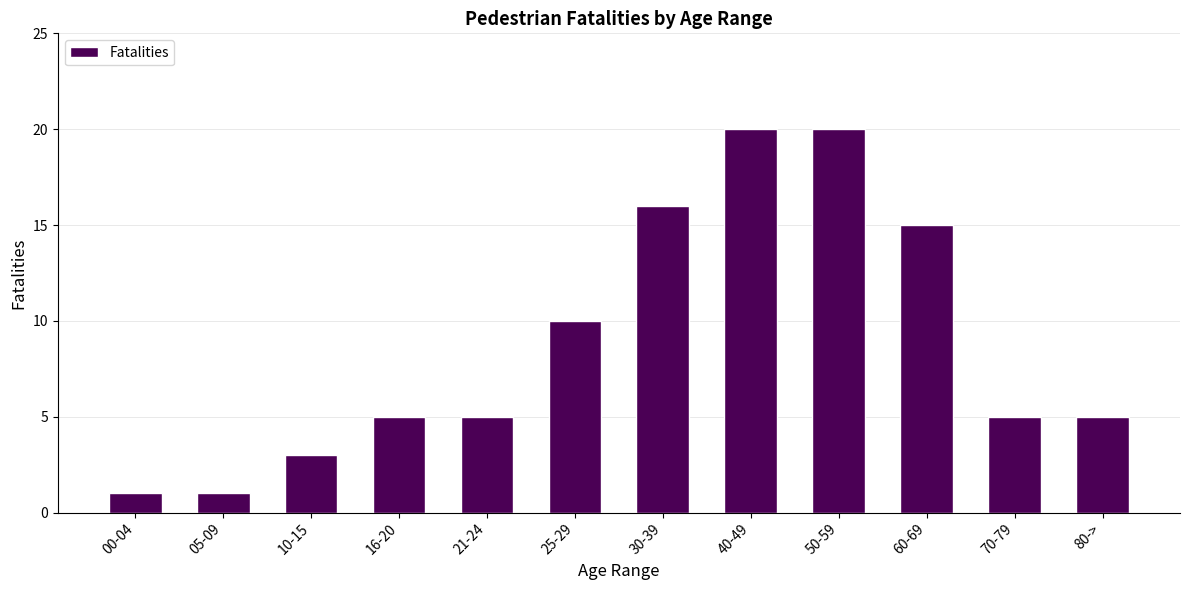

What is the greatest value displayed?

20